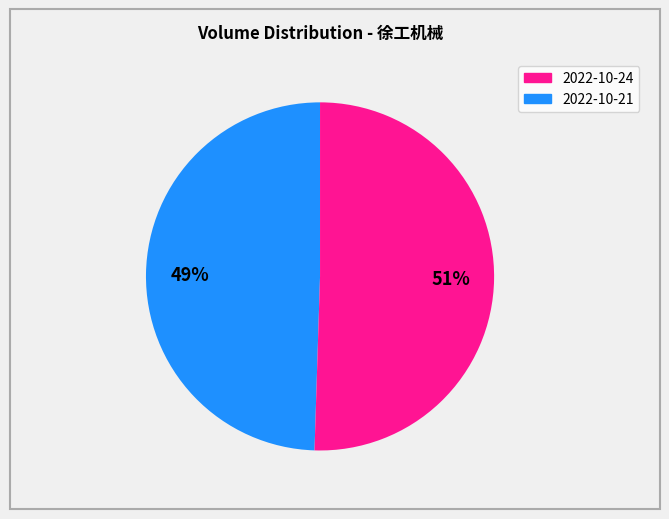

How many segments does this pie chart have?

2